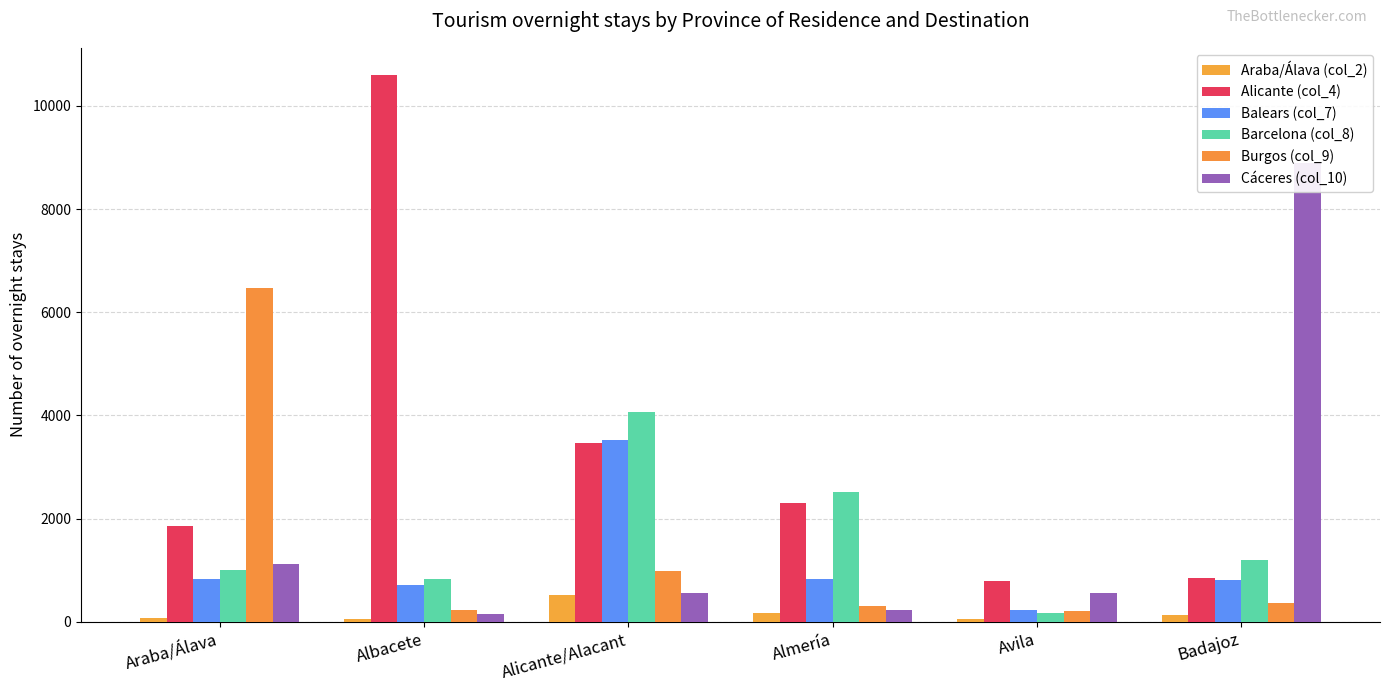

What is the difference between the maximum and minimum values in the Alicante (col_4) series?

9815